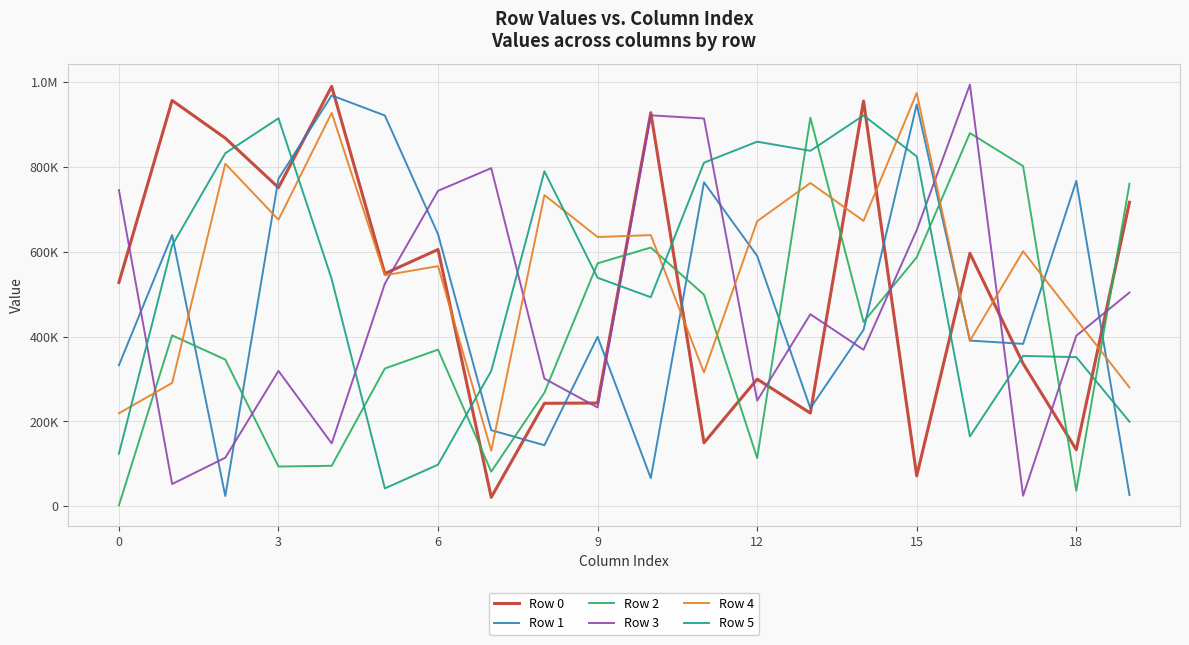

Is this an area chart (filled region under the line)?

No